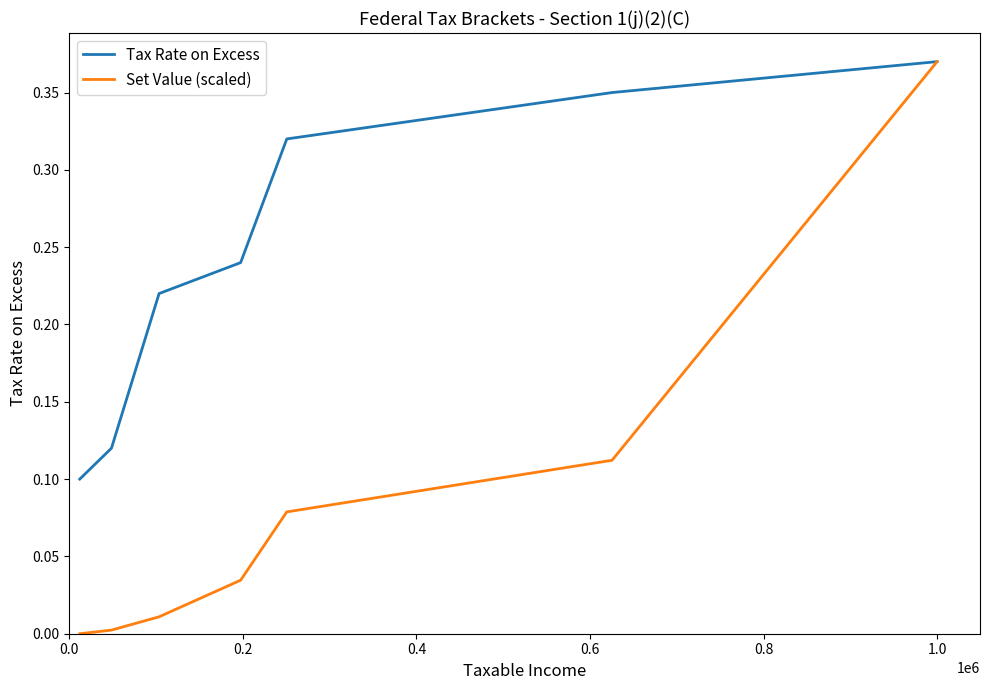

Which series has the largest total across all categories?

Tax Rate on Excess